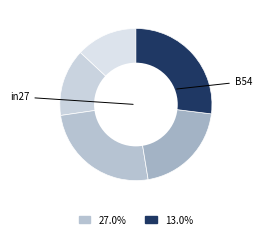

How many segments does this pie chart have?

5